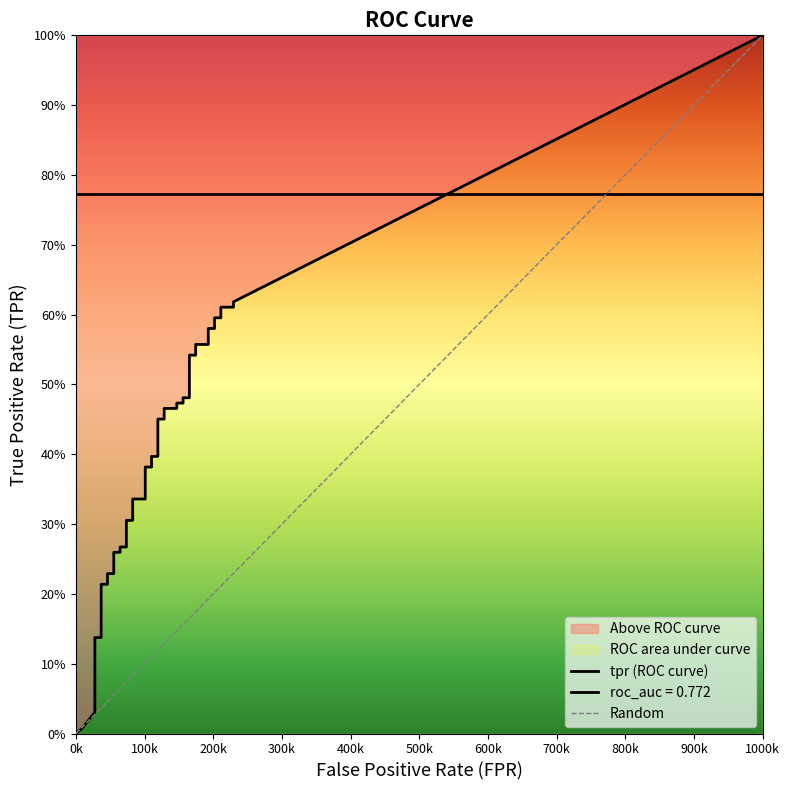

Between 13 and 38, which series saw the biggest shift?

tpr